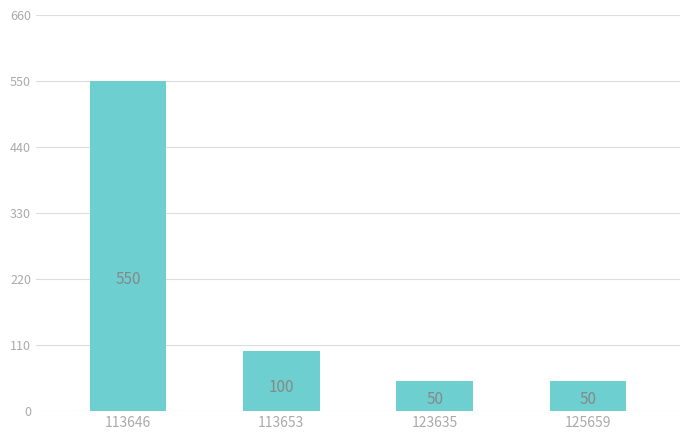

What is the value of the 4th bar from the left?

50